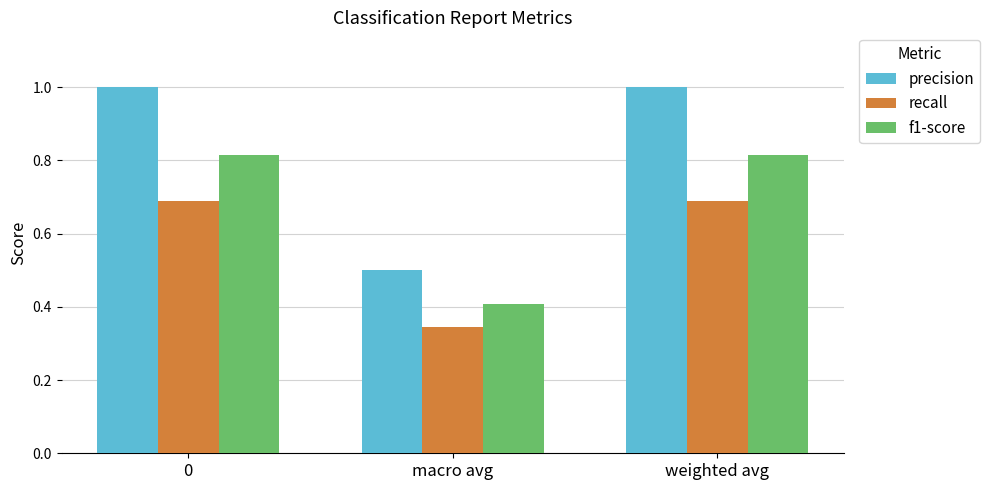

How many bars are there in total?

9